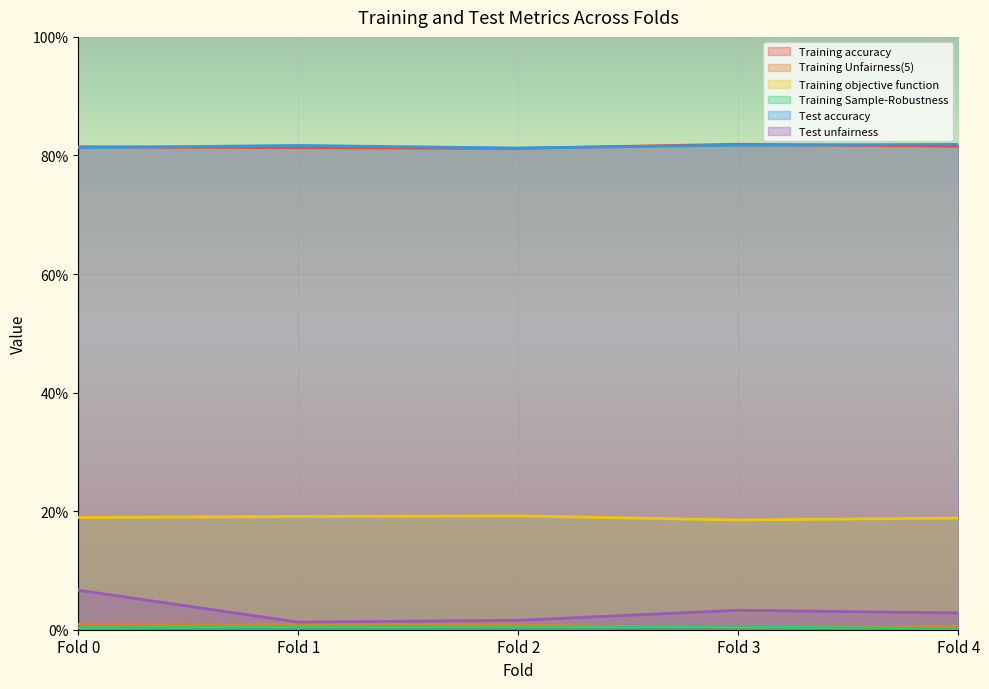

At which category does the chart reach its peak across all series?

Fold 3